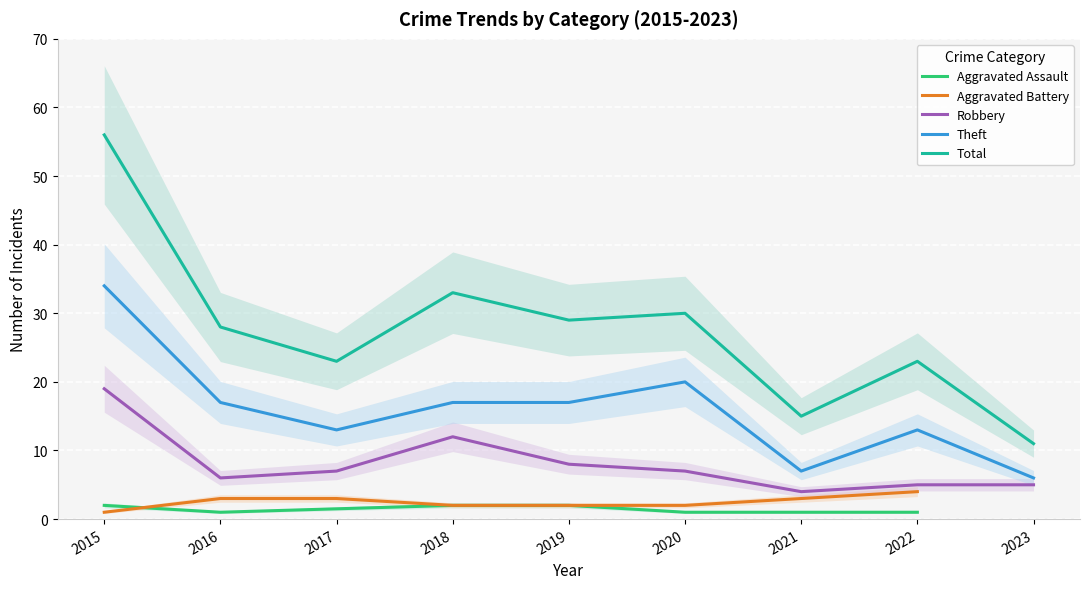

What is the maximum value for Robbery?

19